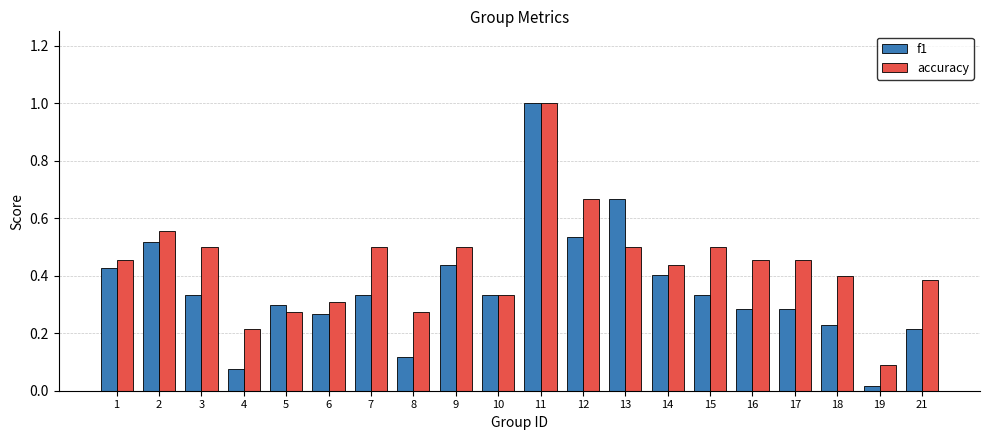

What is the difference between the maximum and minimum values in the accuracy series?

0.9